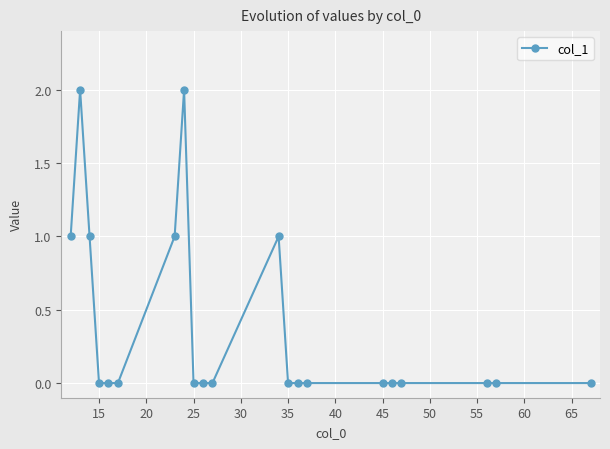

Reading right to left, what are all the values shown in this chart?

0	0	0	0	0	0	0	0	0	1	0	0	0	2	1	0	0	0	1	2	1